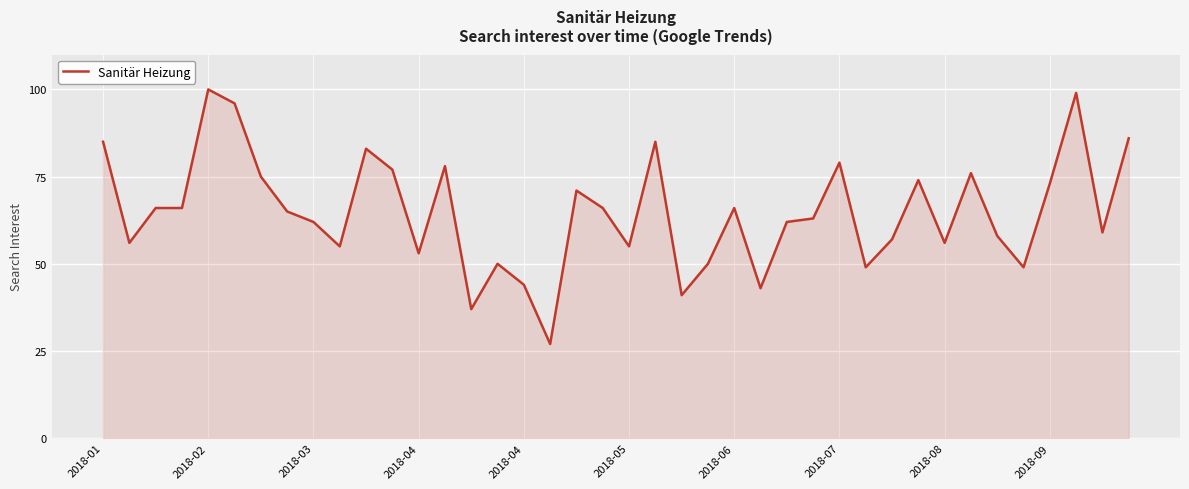

True or false: the data has more than 1 interior local peaks.

True